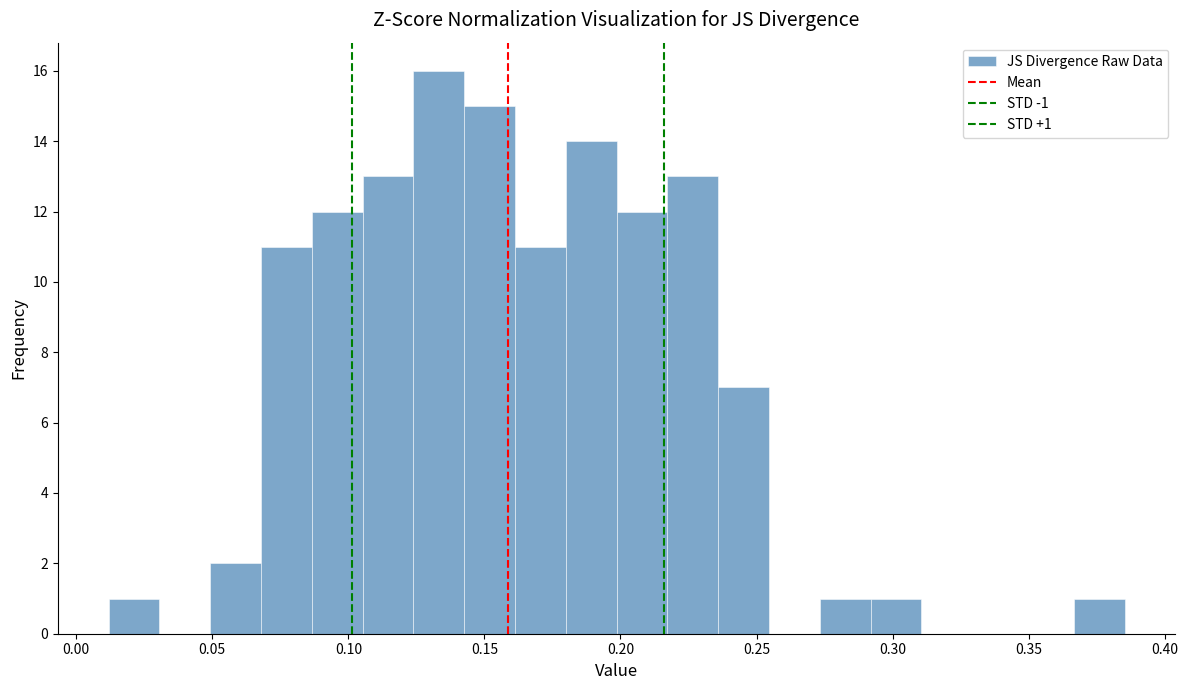

Around what value on the x-axis is the tallest bar? Give the approximate position of its centre, as read against the axis.

0.135